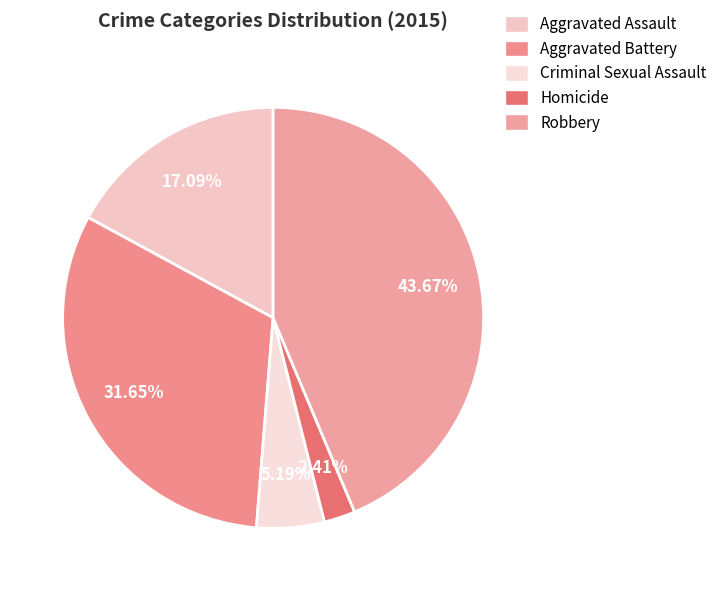

Which has a higher value, Aggravated Assault or Criminal Sexual Assault?

Aggravated Assault